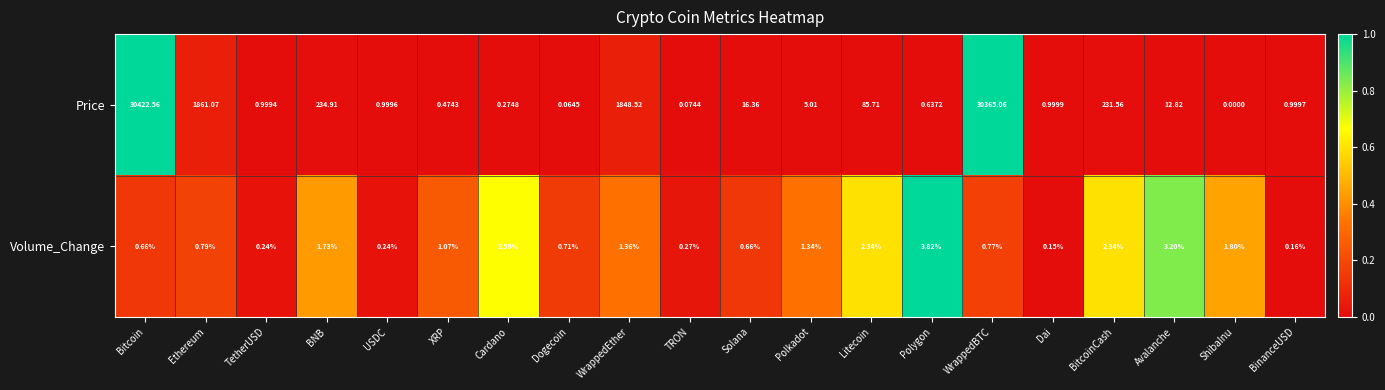

At which category does the chart reach its peak across all series?

Bitcoin